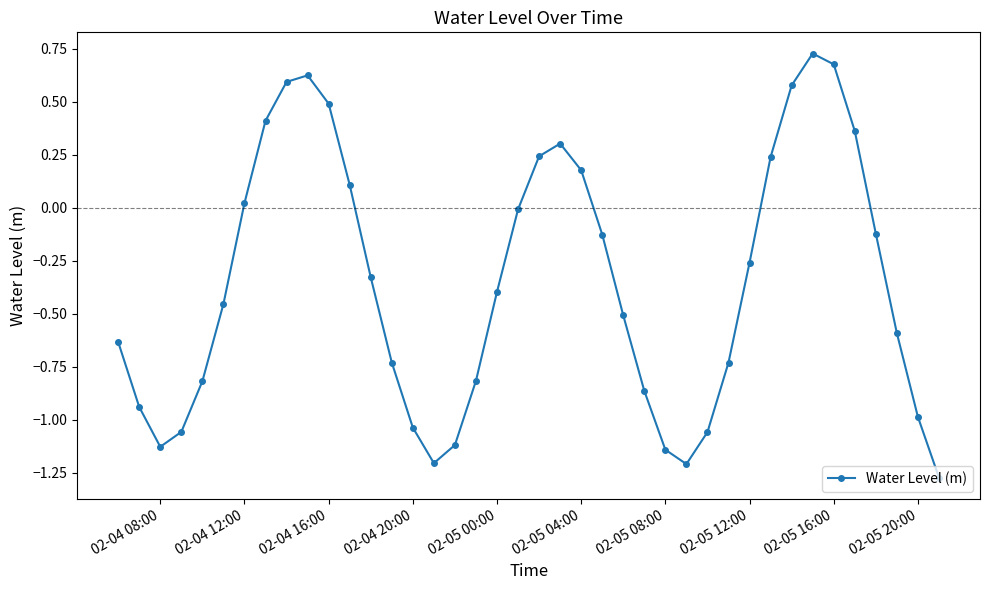

What is the difference between the maximum and minimum values?

2.0